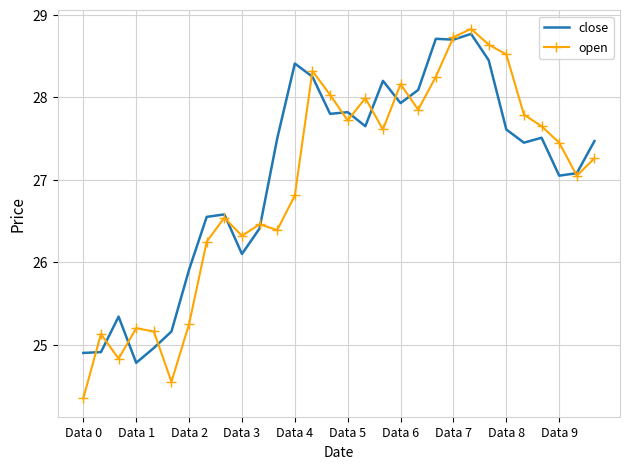

Rank the series by their maximum value, from lowest to highest.

close, open